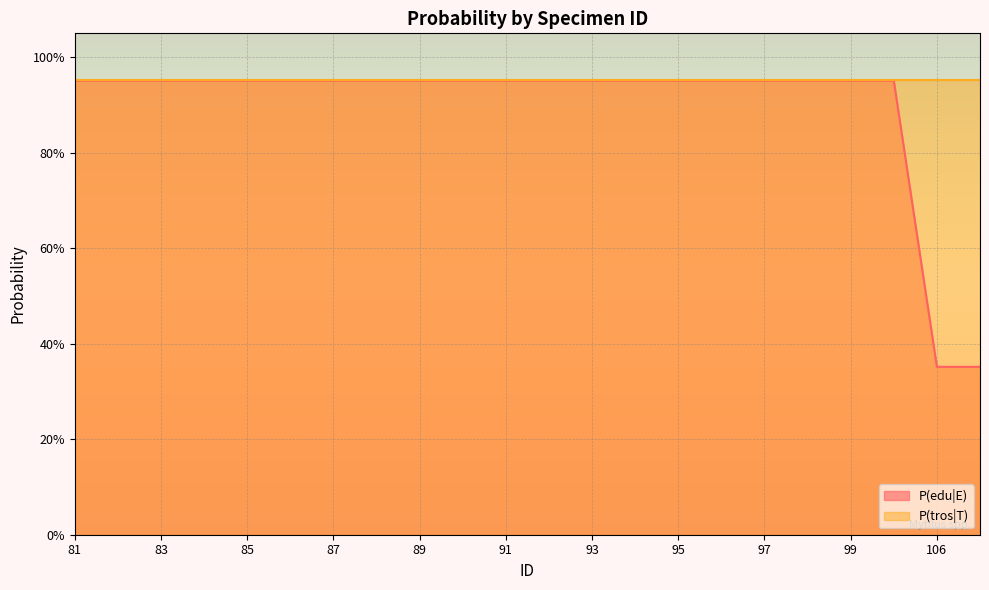

What is the sum of the values at 100 and 91?

1.9